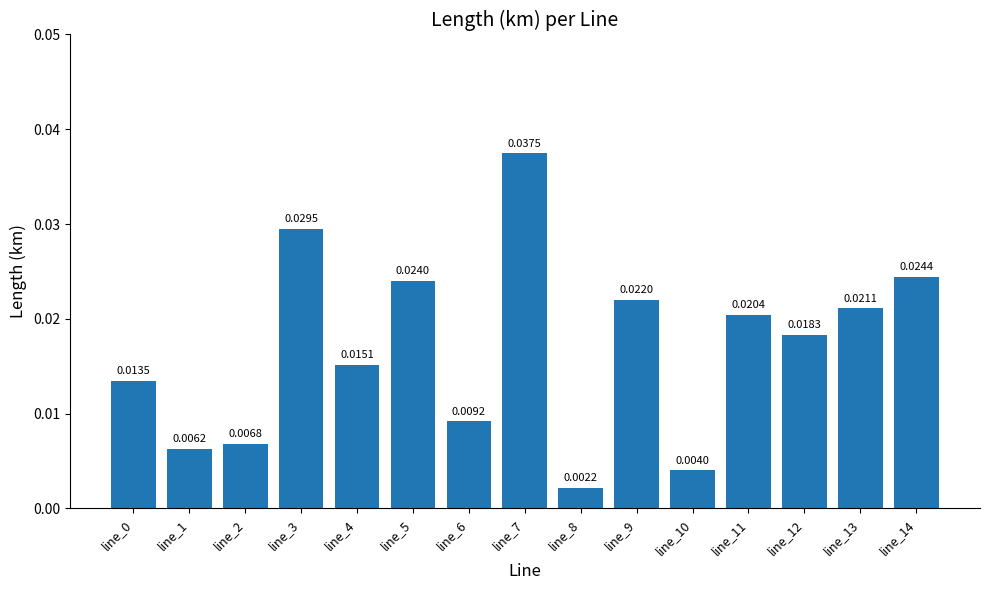

Count the number of categories in the chart.

15